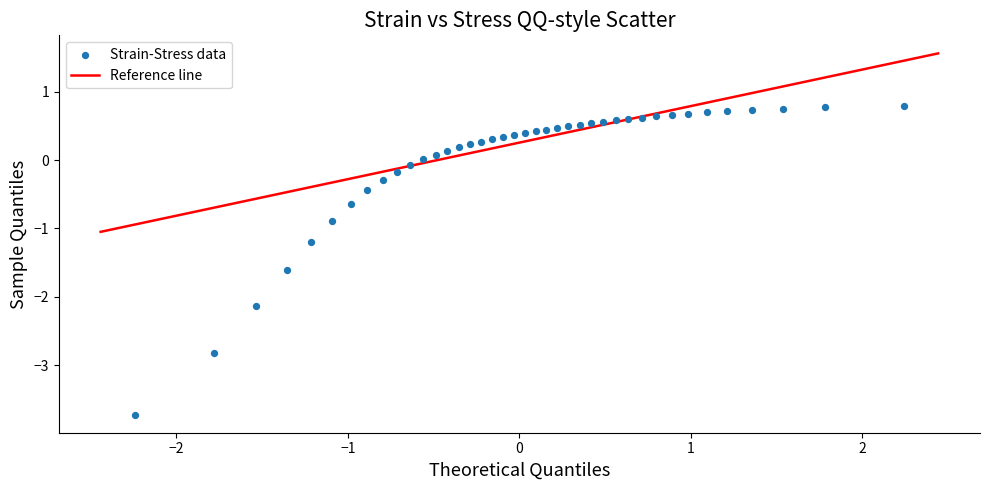

What Y value in the scatter plot is closest to -1?

-0.9